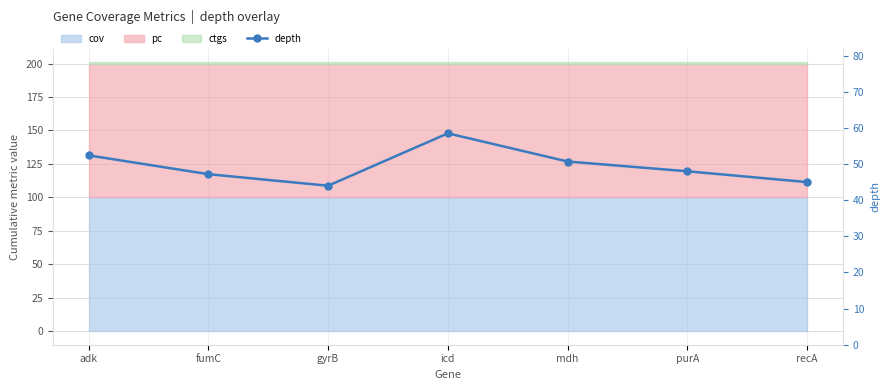

What is the label of the 1st point from the right?

recA